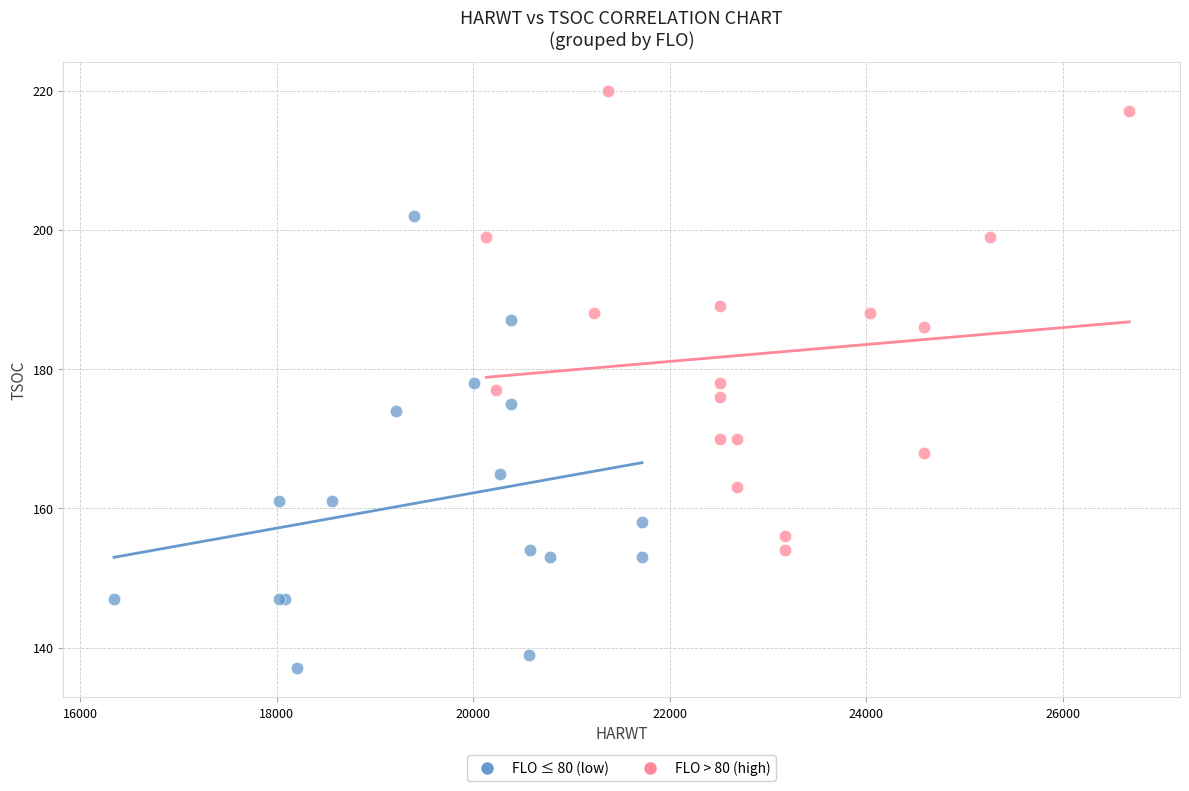

Which series reaches the maximum Y coordinate?

FLO > 80 (high)